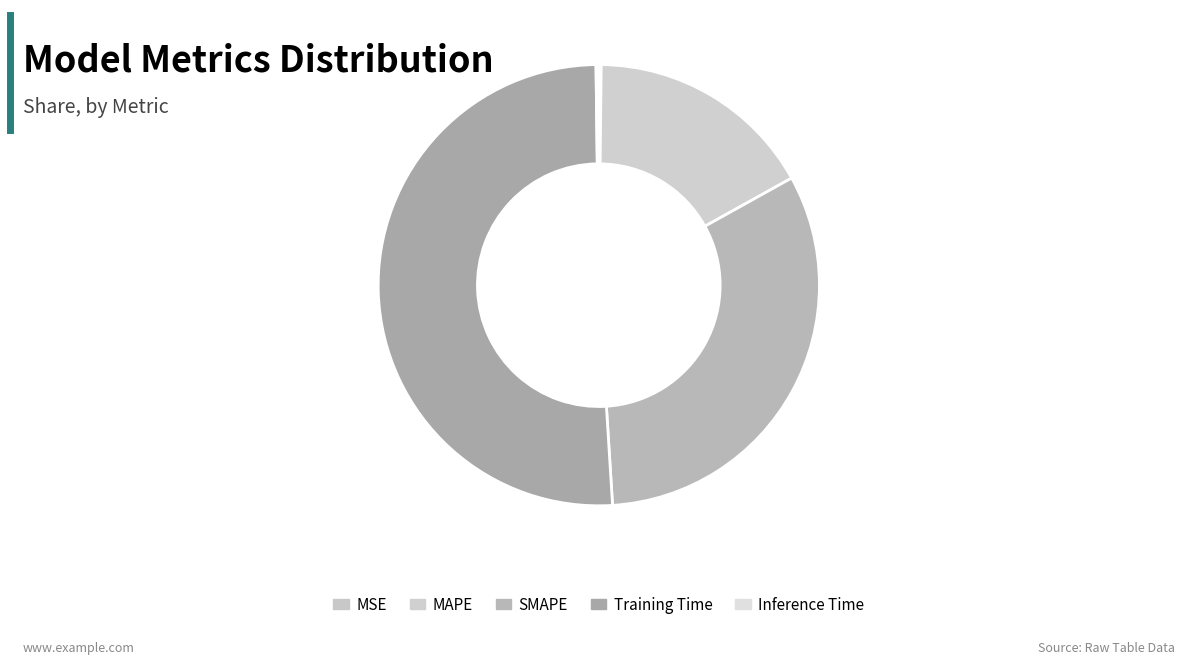

Count the number of slices in the pie.

5